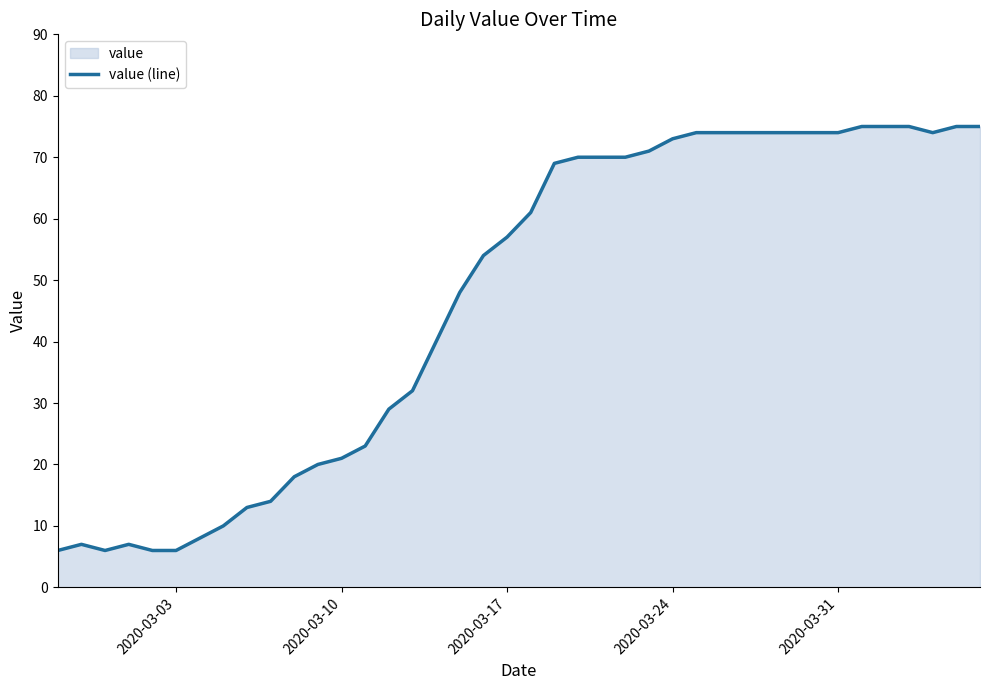

What is the smallest value displayed?

6